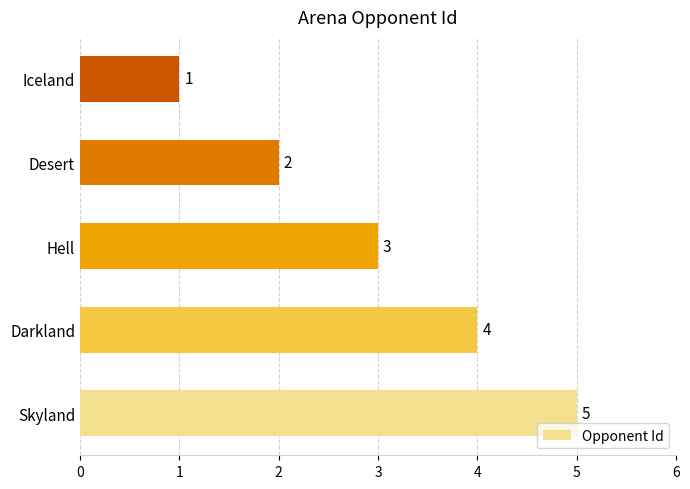

What is the average value?

3